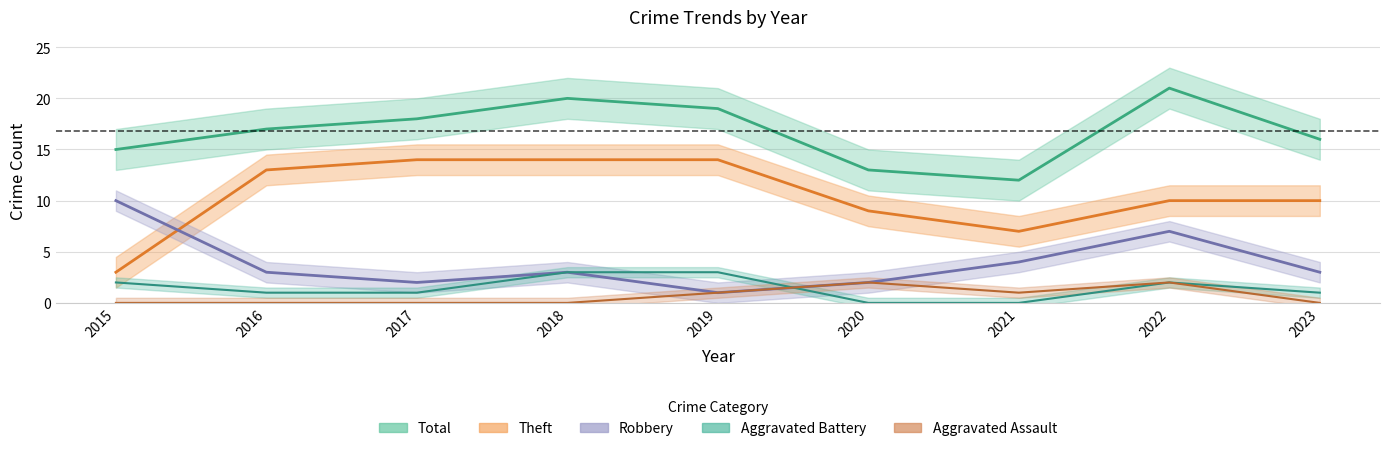

At how many categories does at least one series exceed 13?

7